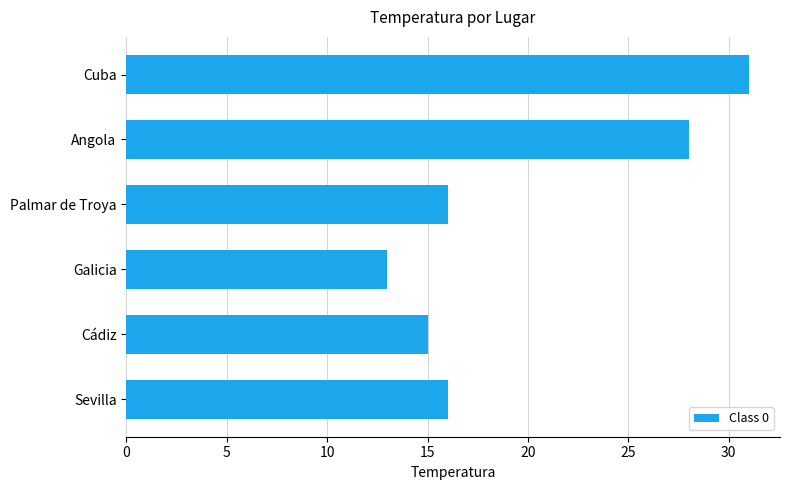

How many distinct data groups are displayed?

1